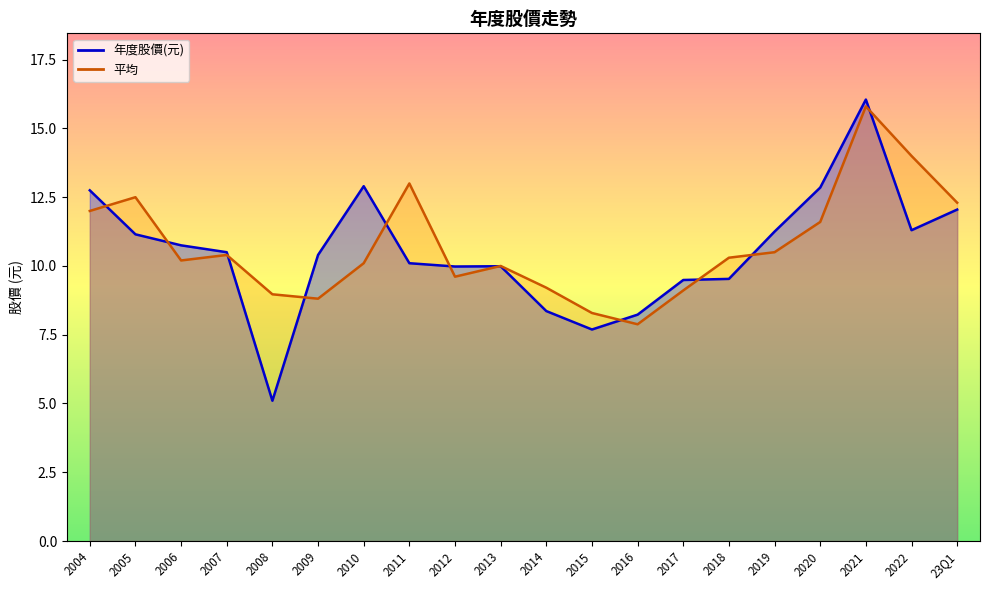

How many lines are shown in the chart?

2